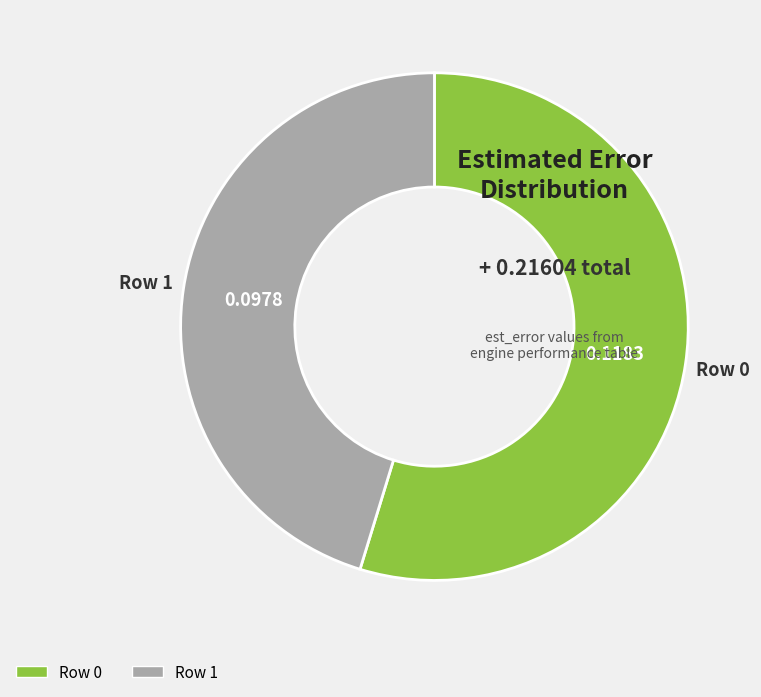

Which has a higher value, Row 1 or Row 0?

Row 0